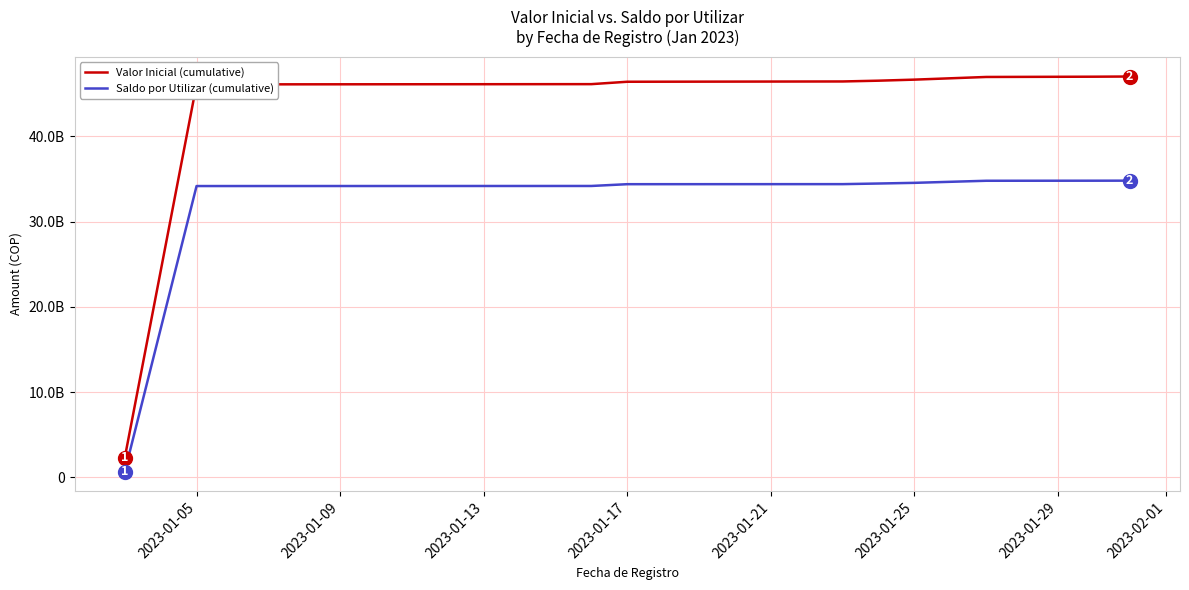

Does the chart display data point markers on the line(s)?

No